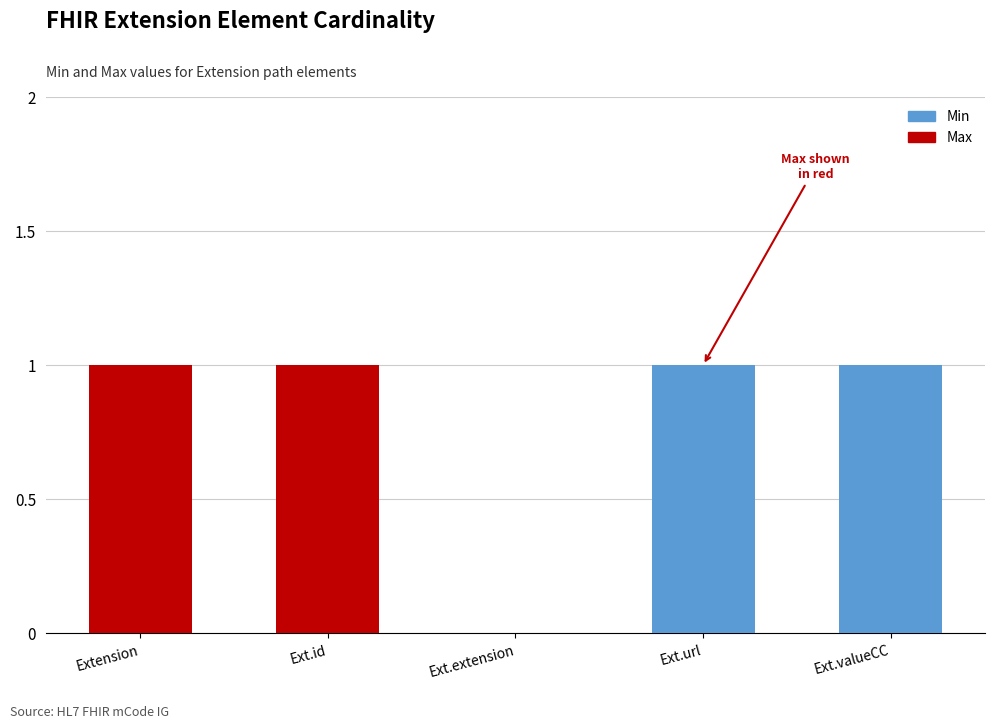

Are the bars horizontal?

No